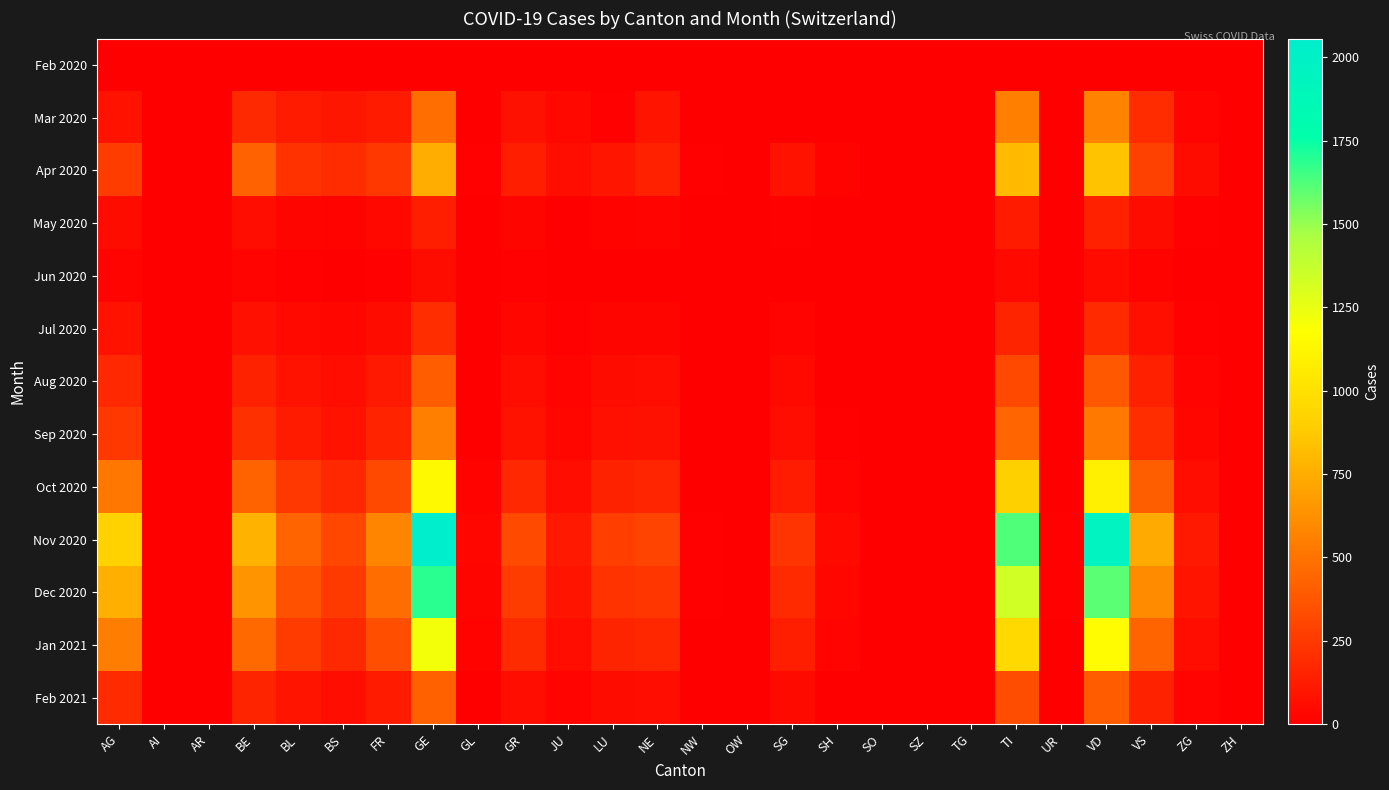

Which has a higher value, NW or OW?

NW